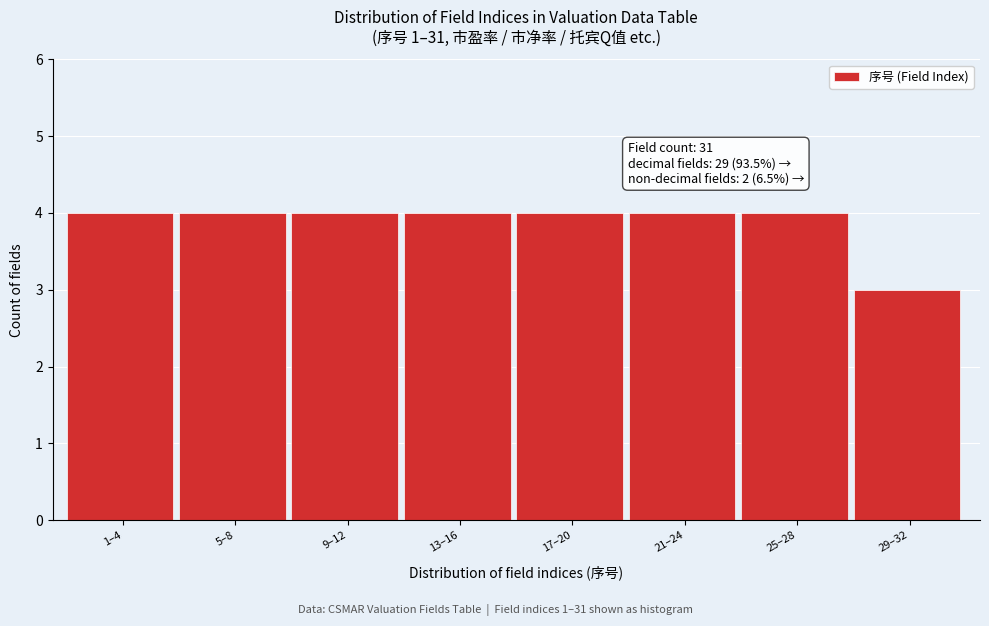

Reading right to left, what are all the values shown in this chart?

3	4	4	4	4	4	4	4